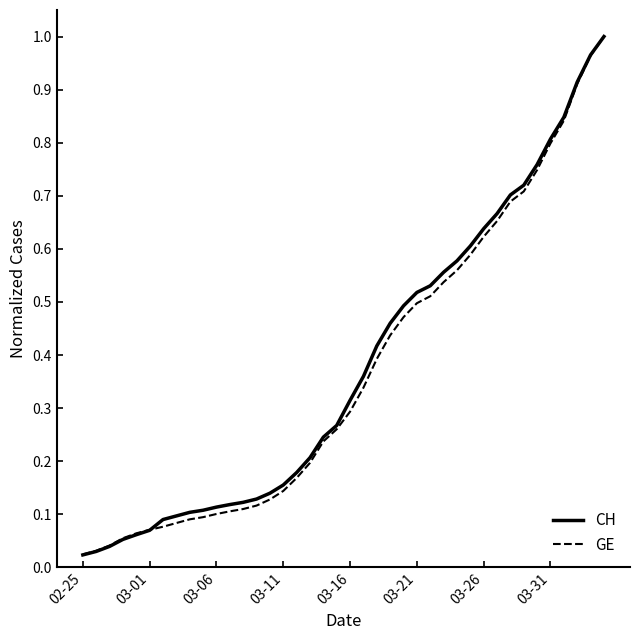

Which series has the widest spread of values?

CH